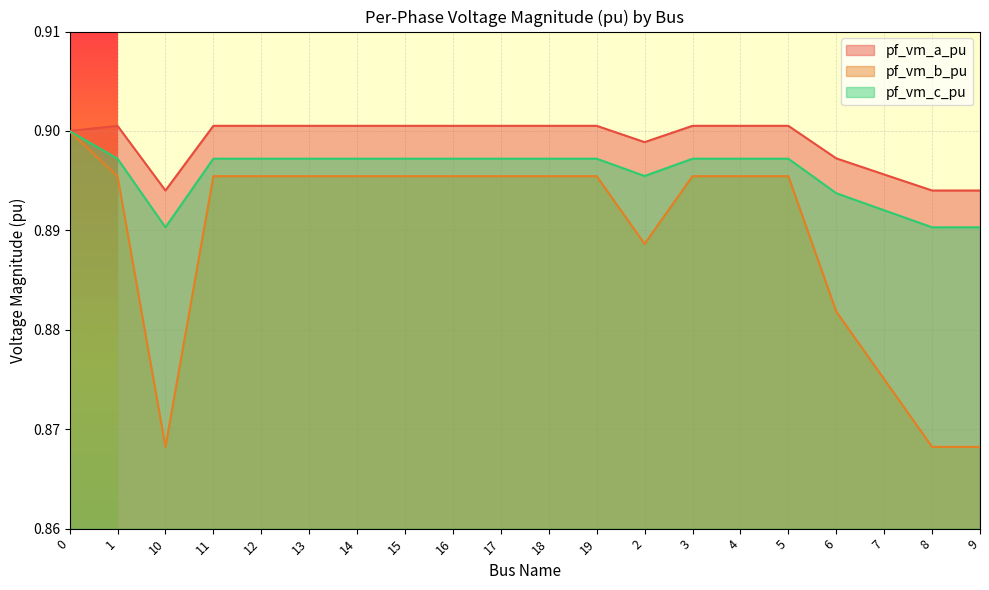

What position from the left is 8?

19